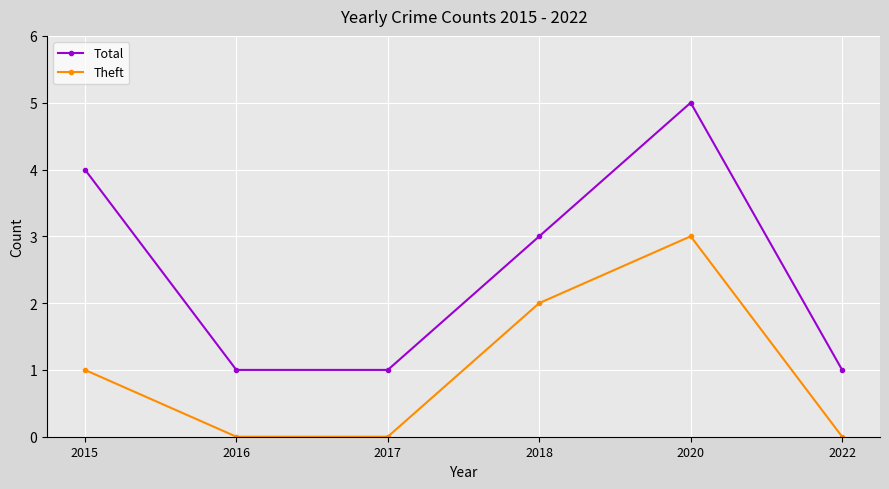

Is it true that Theft equals -2 at 2016?

False